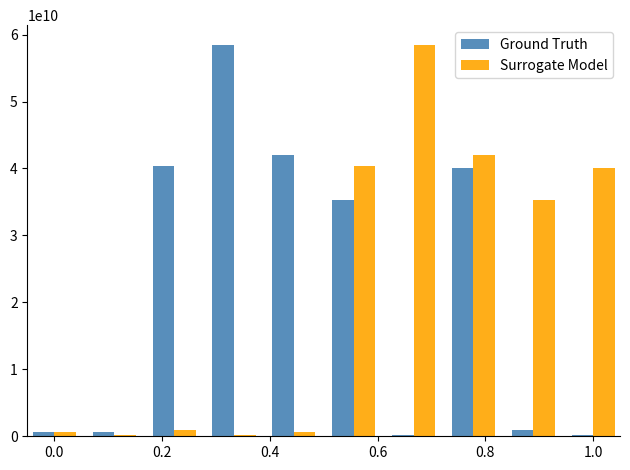

What is the sum of all Ground Truth values?

218770669745